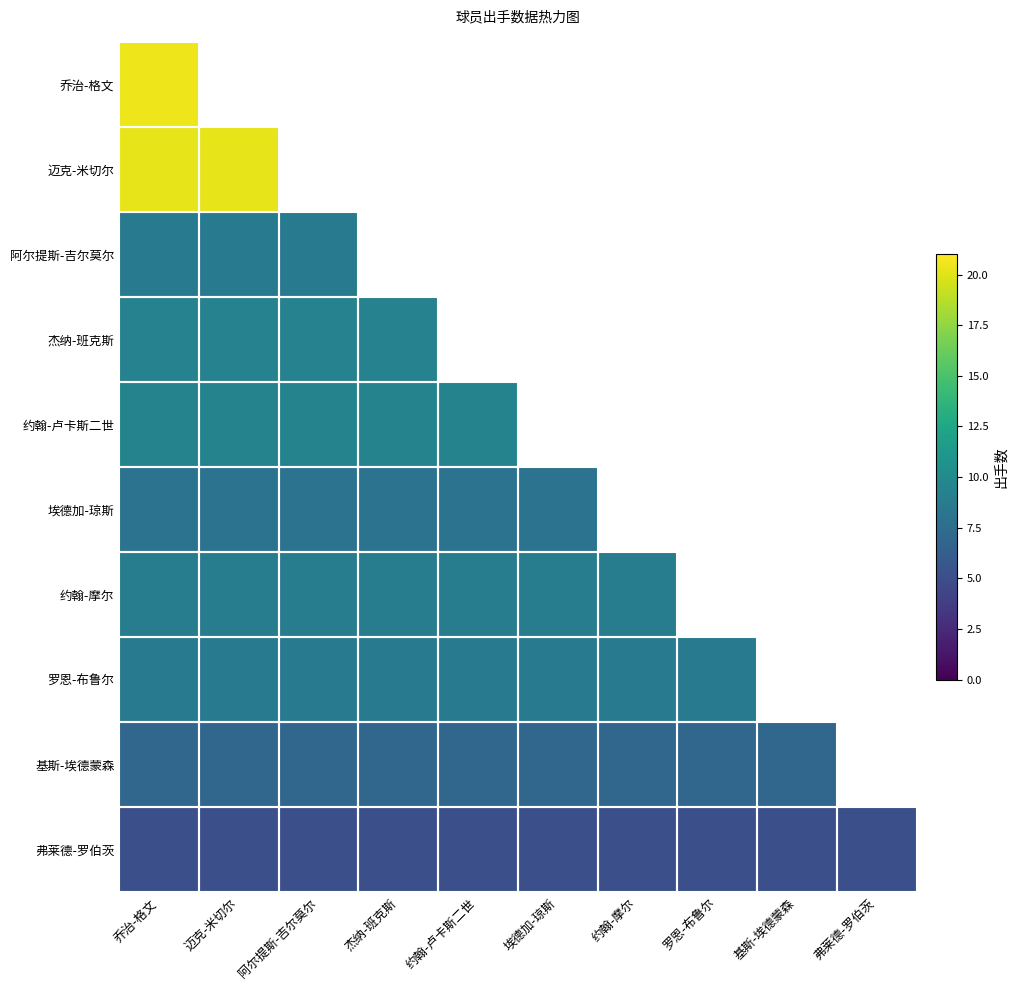

How many series are shown in this chart?

10